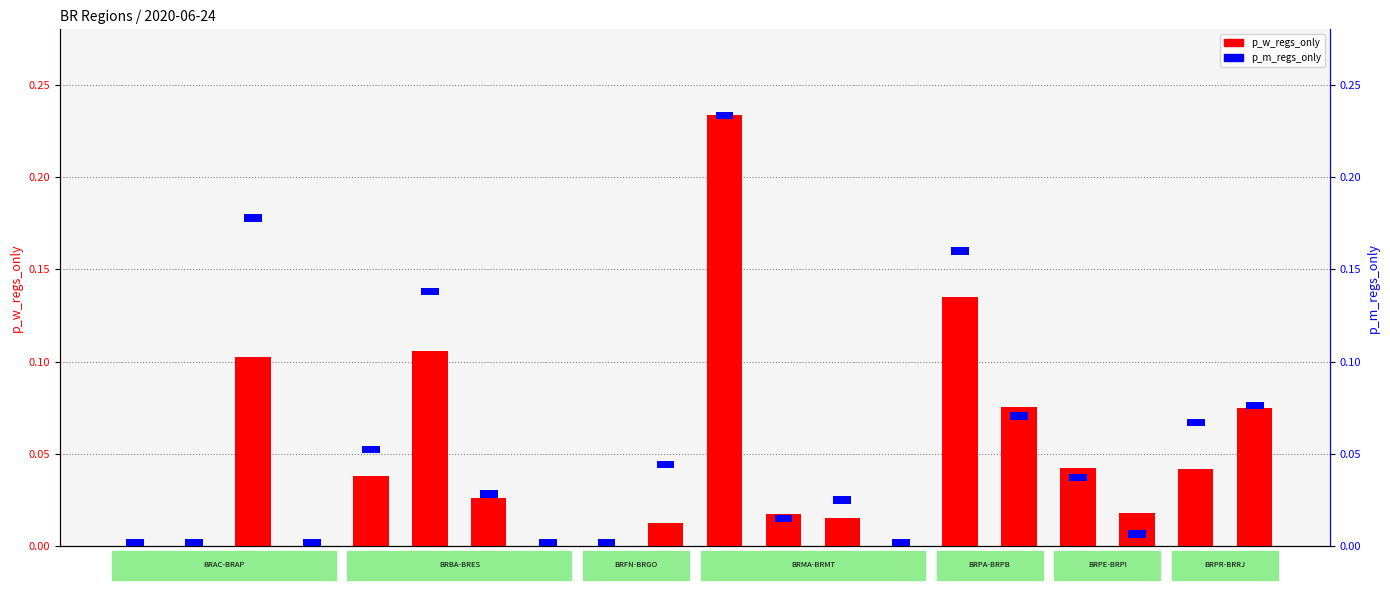

List the series in order of their overall mean, lowest first.

p_m_regs_only, p_w_regs_only